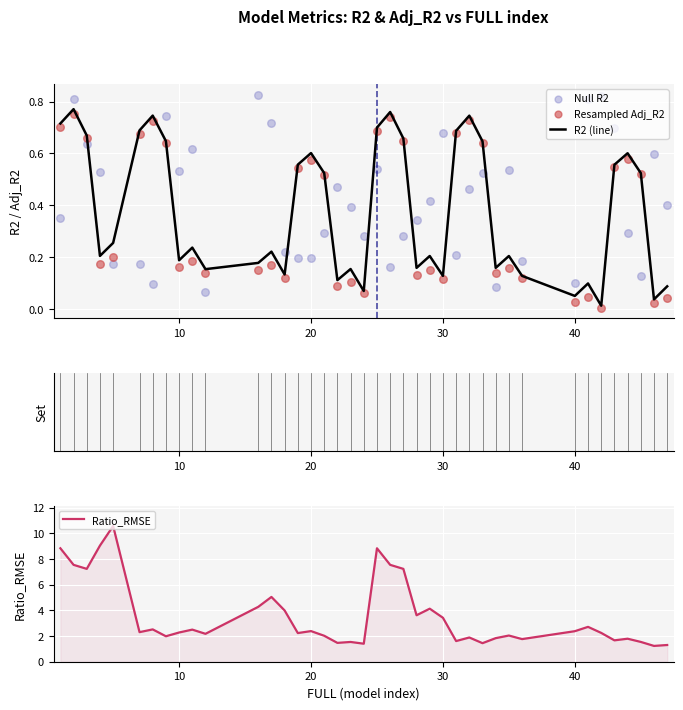

What are all the series names shown in the legend?

R2 (line), Null R2, Resampled Adj_R2, Ratio_RMSE